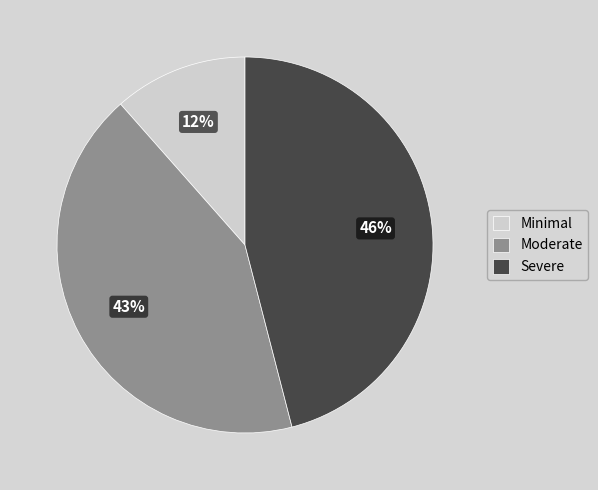

Combined, do Moderate and Minimal account for over 50%?

Yes